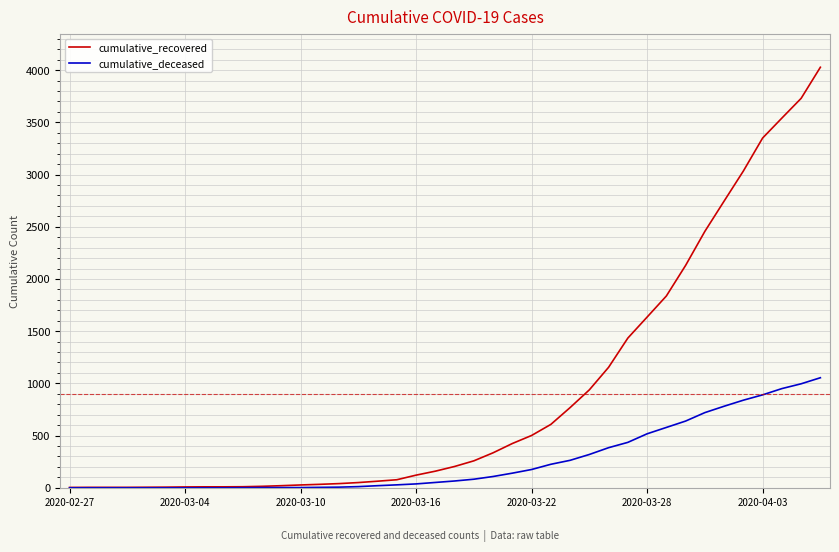

Rank the series by their maximum value, from highest to lowest.

cumulative_recovered, cumulative_deceased